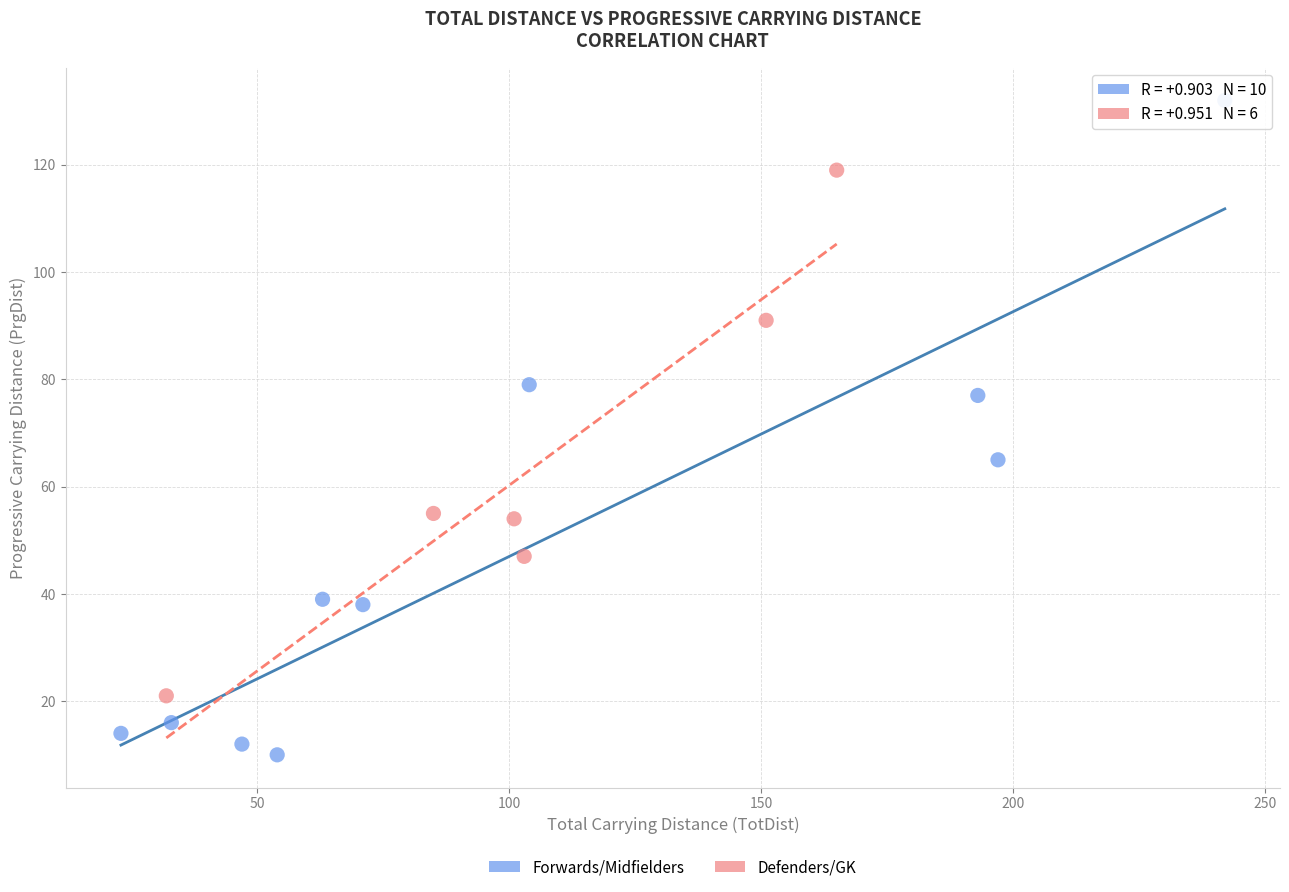

Which series has the widest spread of Y values?

Forwards/Midfielders